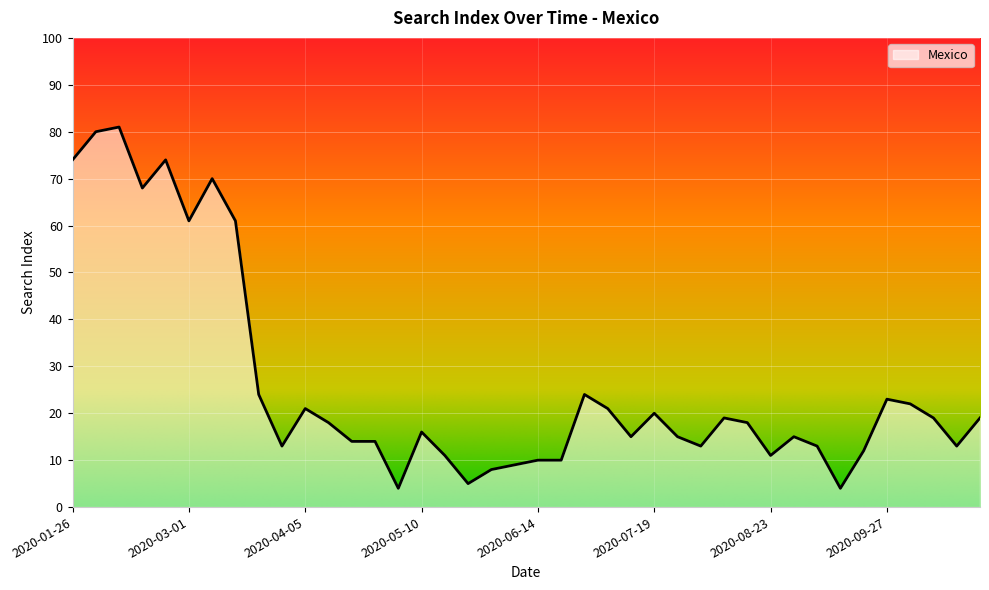

What is the label of the 36th point from the right?

2020-02-23